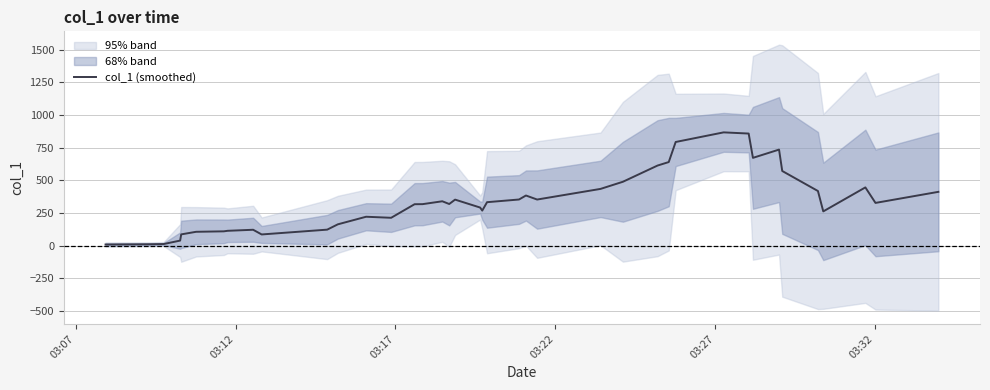

What is the maximum value for col_1 (smoothed)?

867.3